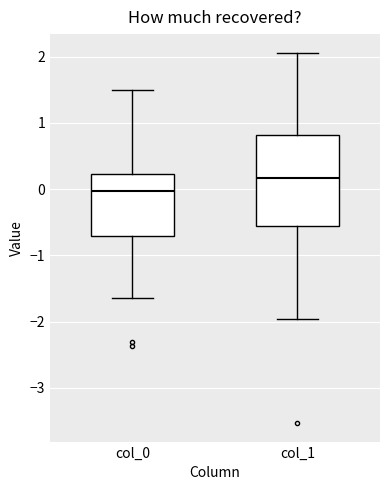

Reading left to right, transcribe this box plot: for each box, give where its median line is, the range the box spans, and where its two whiskers end, as read against the y-axis. The values are not printed on the chart, so give them approximately, as read against the axis.

col_0: median 0.0, box -0.7 to 0.2, whiskers -1.6 to 1.5
col_1: median 0.2, box -0.6 to 0.8, whiskers -2.0 to 2.1